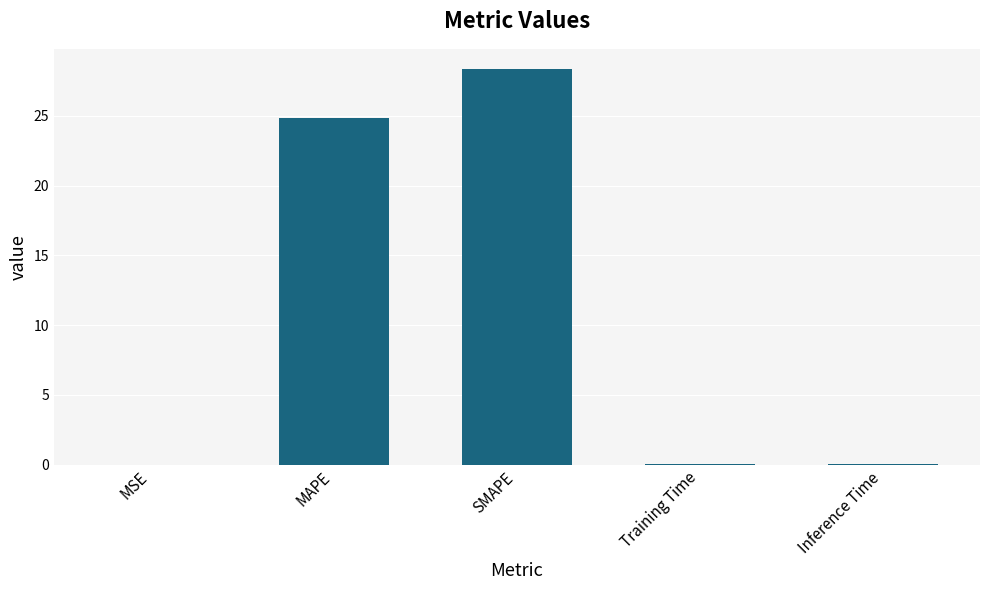

At which category does the chart reach its peak across all series?

SMAPE